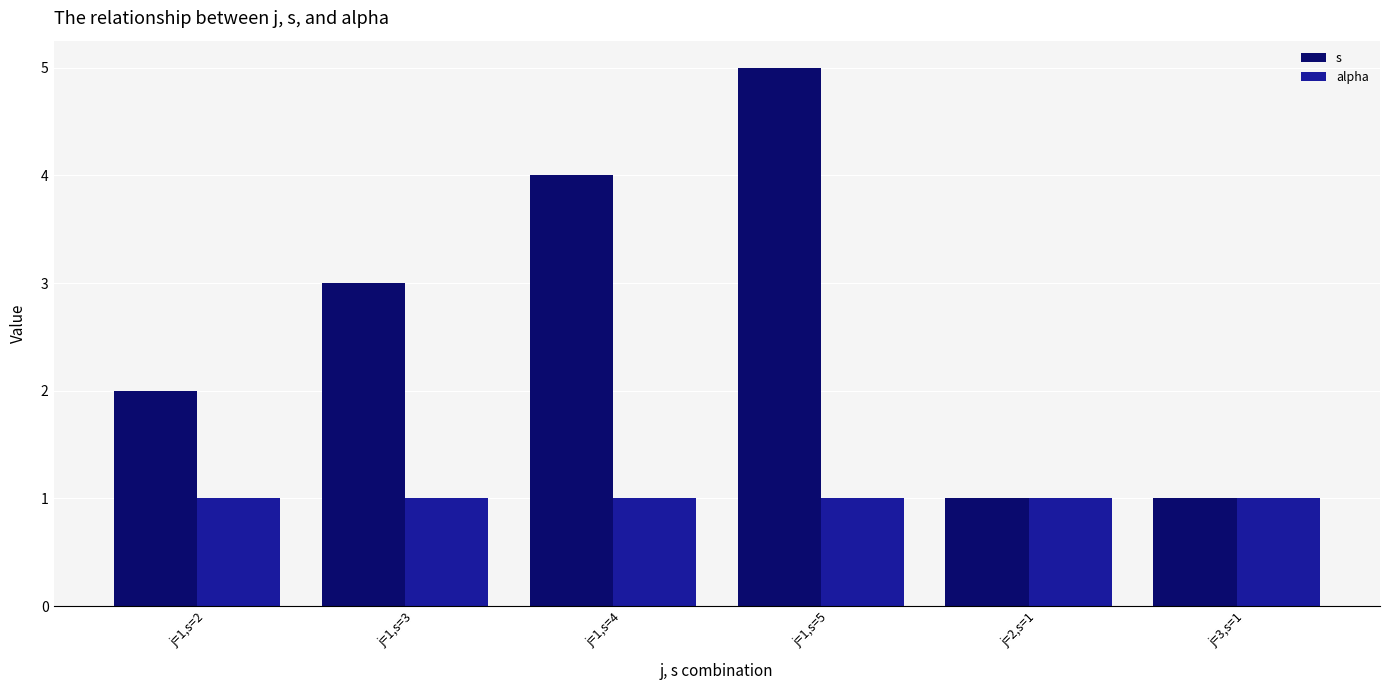

What is the highest value of the s series?

5